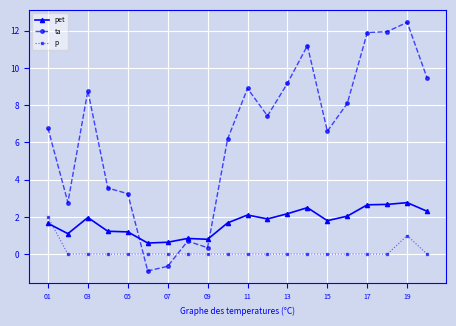

What is the value of the pet point at the 20th from the left?

2.3